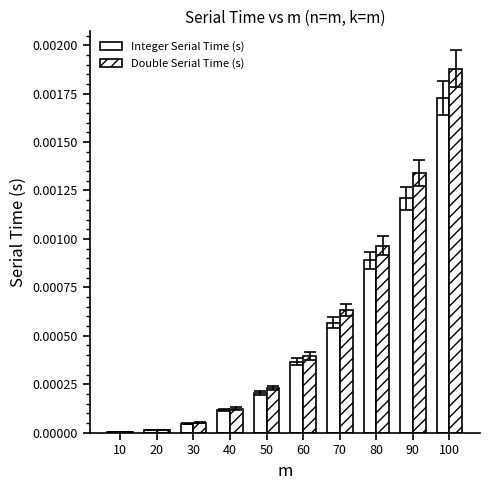

Rank the series by their average value, from highest to lowest.

Double Serial Time (s), Integer Serial Time (s)